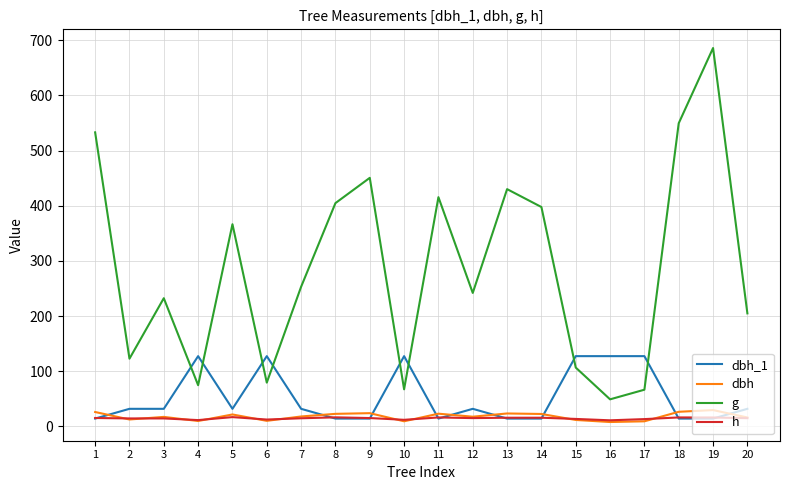

What is the maximum value for h?

16.8